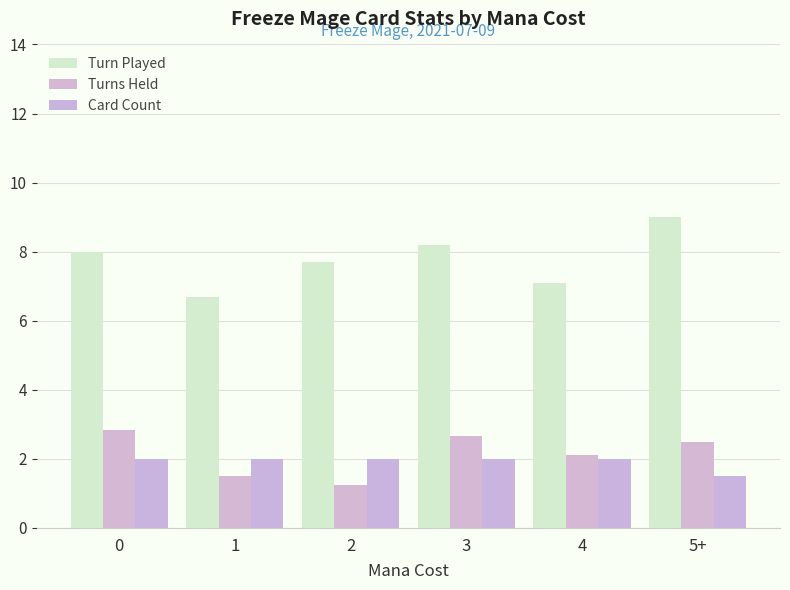

How many bars are there in total?

18